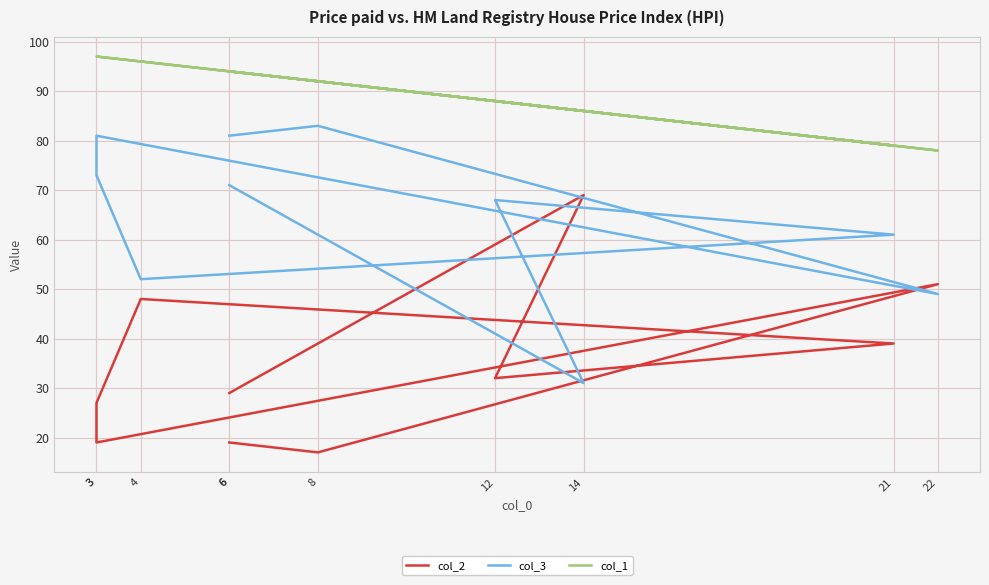

The value of col_2 at 12 is 32. True or false?

True